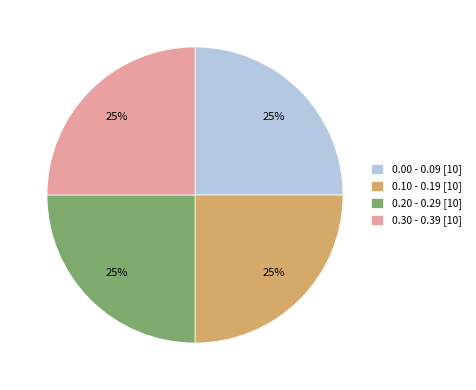

To the nearest percent, what is the average slice percentage?

25%